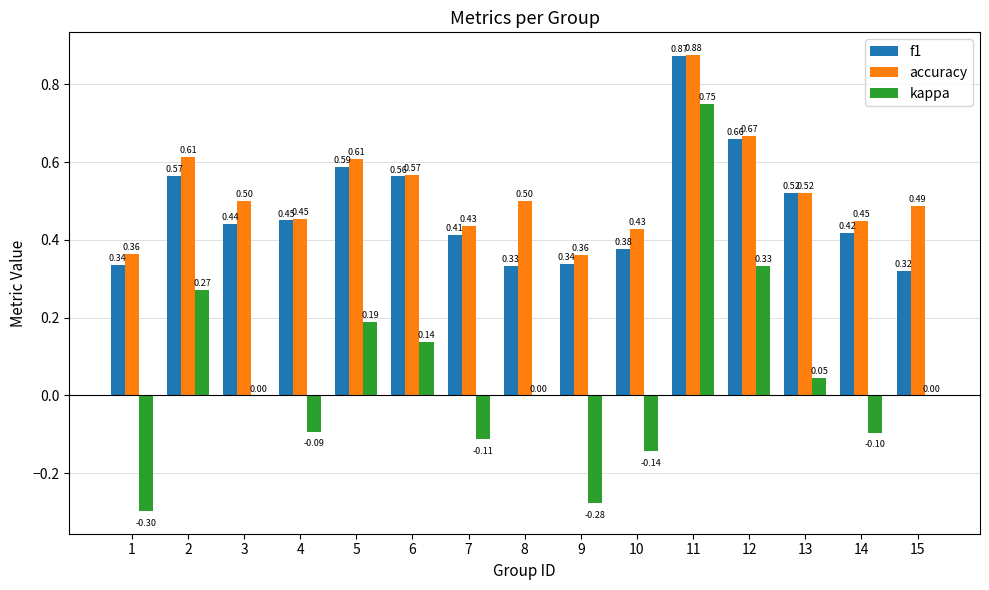

What is the sum of all accuracy values?

7.8